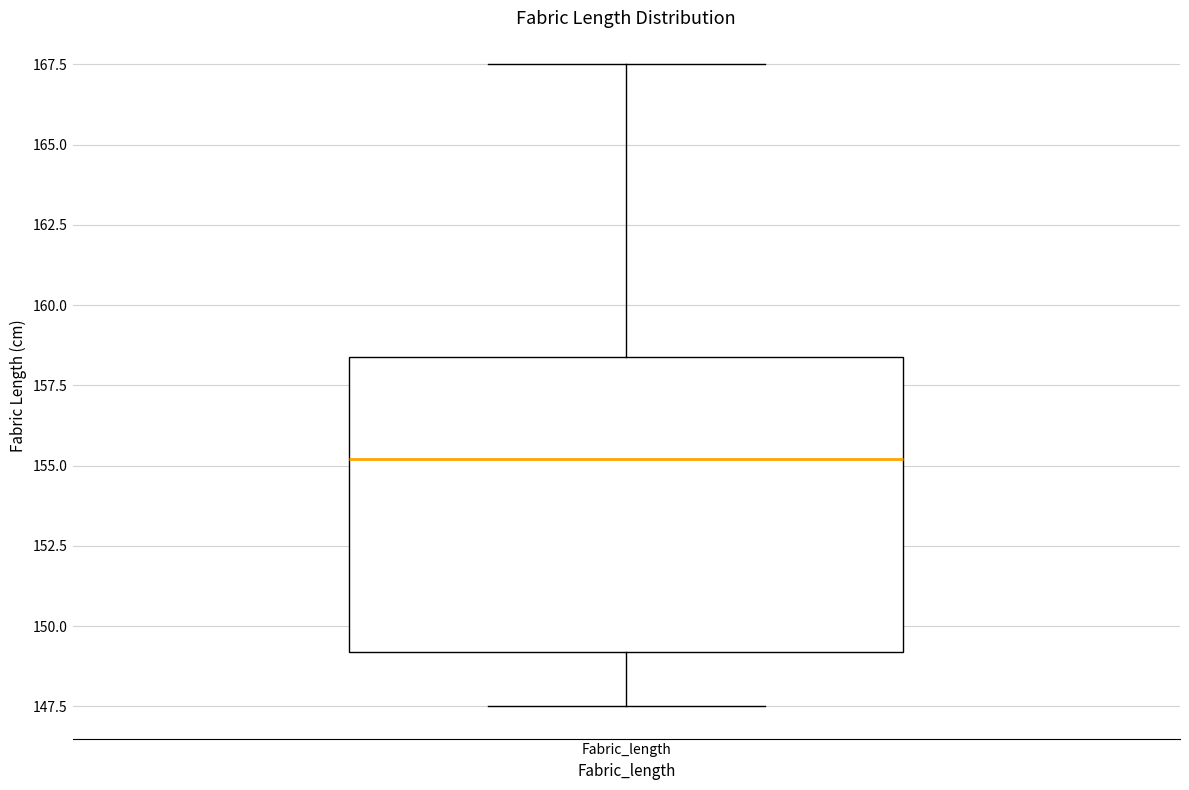

Where is the upper edge of the box for Fabric_length on the y-axis? The values are not printed on the chart, so give them approximately, as read against the axis.

158.5